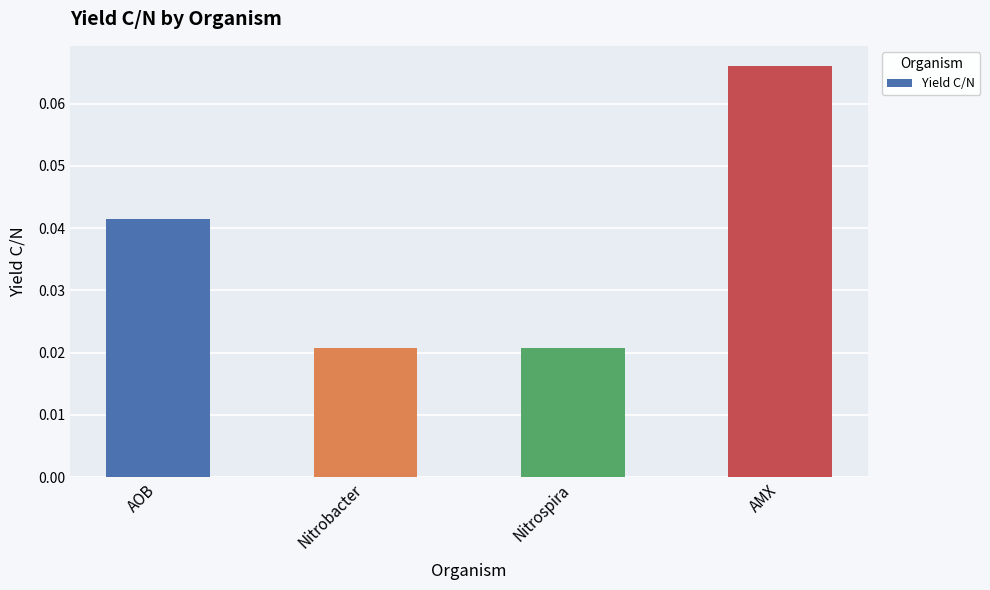

Which has a higher value, AOB or AMX?

AMX